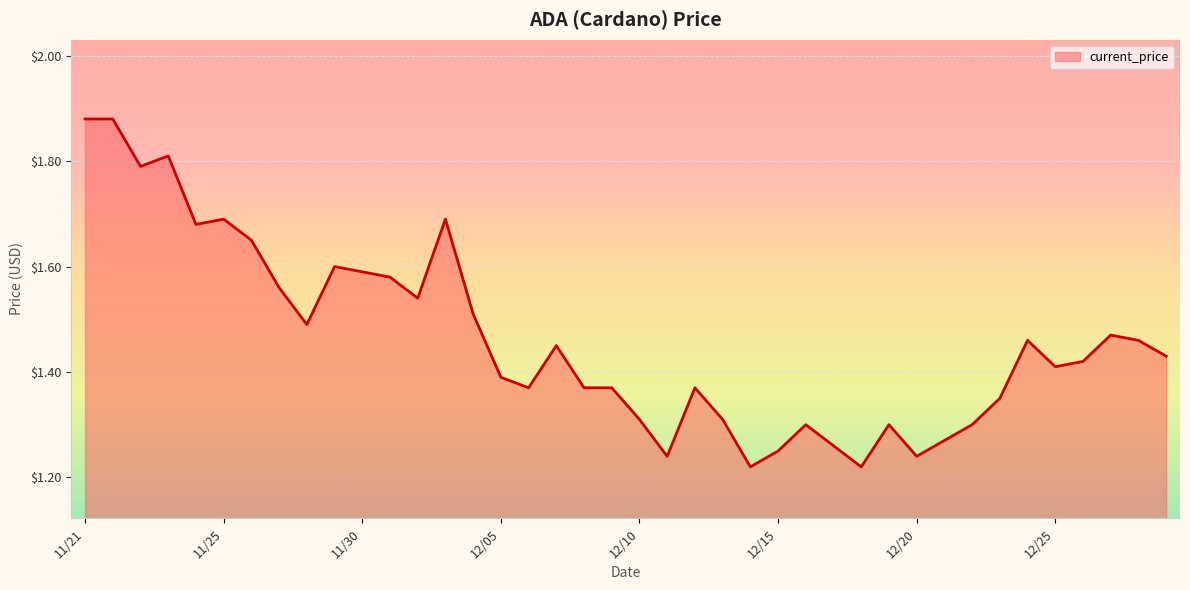

What is the difference between the maximum and minimum values?

0.7